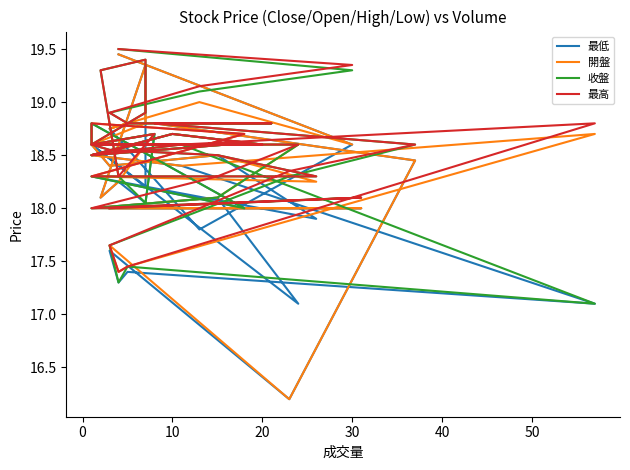

How many interior local peaks does the 最高 series have?

6